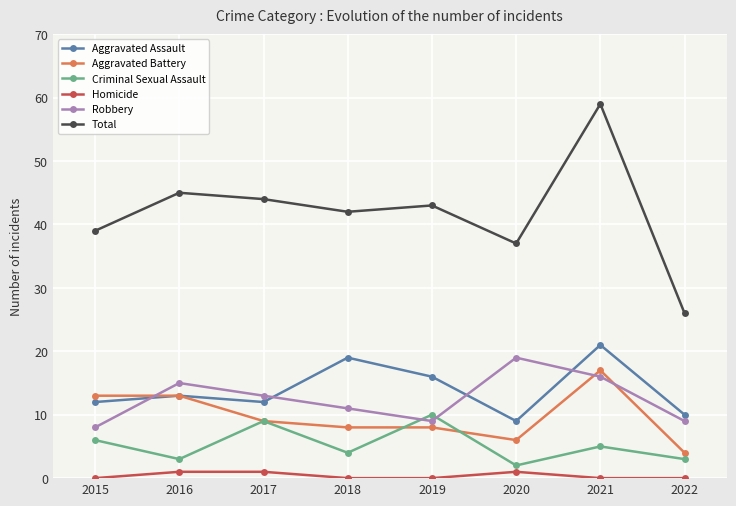

Count the number of data series in this chart.

6